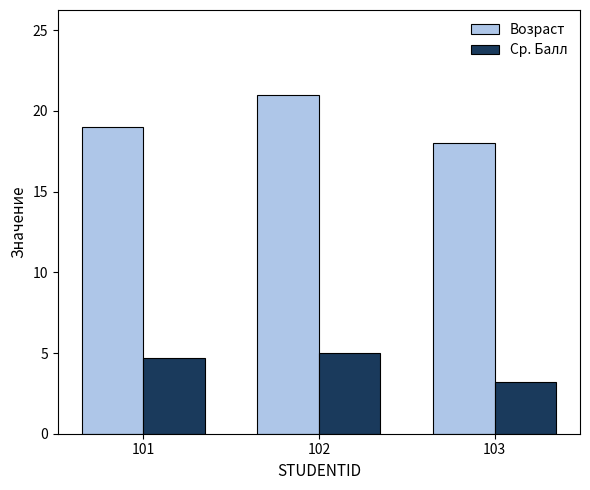

What is the sum of all Возраст values?

58.0